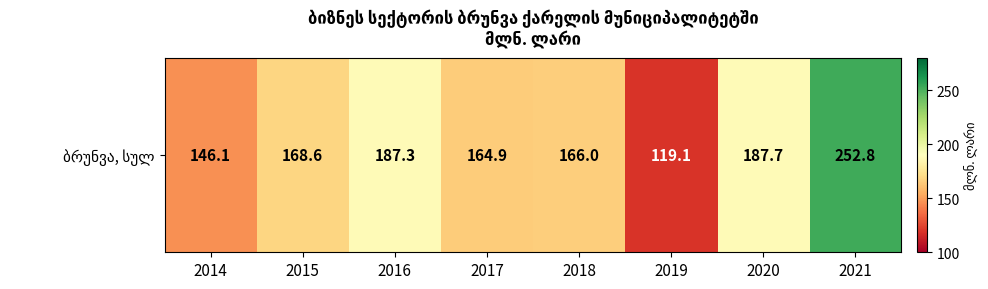

What is the ratio of the value at 2015 to the value at 2019?

1.4